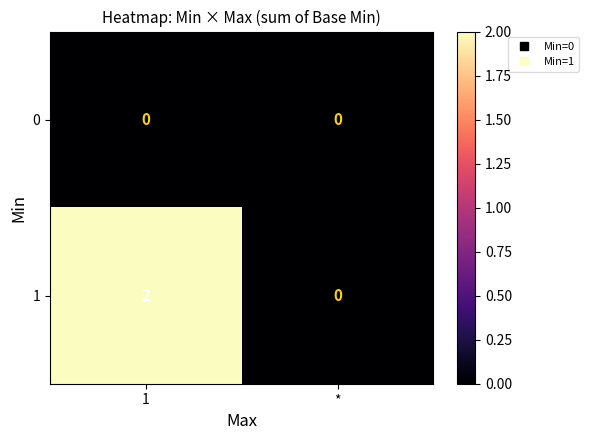

Reading right to left, transcribe all the data shown in this chart.

0: *=0	1=0
1: *=0	1=2